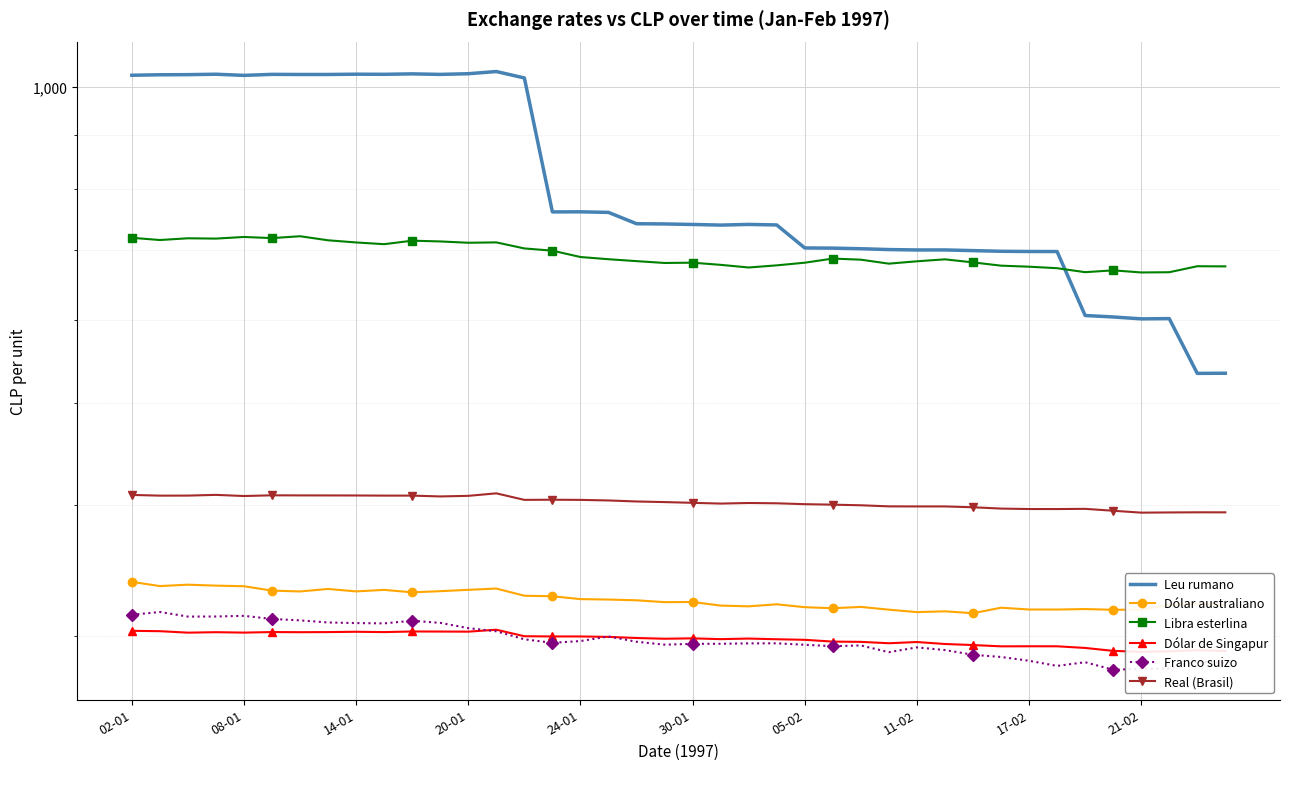

How many data points in Libra esterlina are above 685?

20